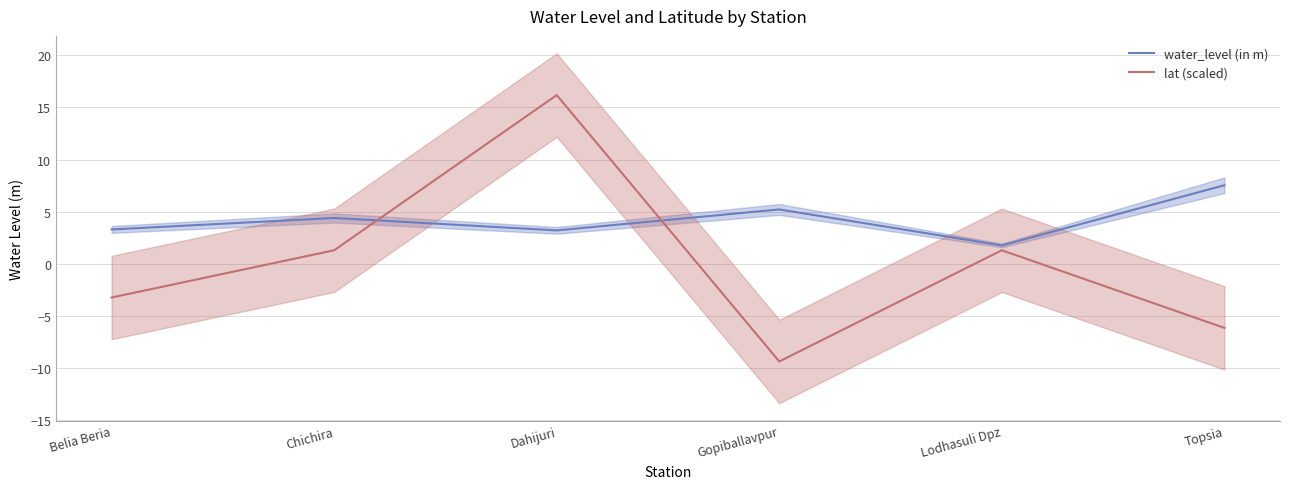

What is the difference between the water_level (in m) values at Topsia and Chichira?

3.1